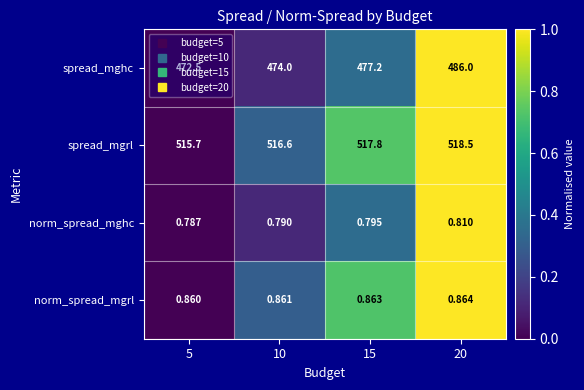

What is the spread (max minus min) of values at 10?

515.8